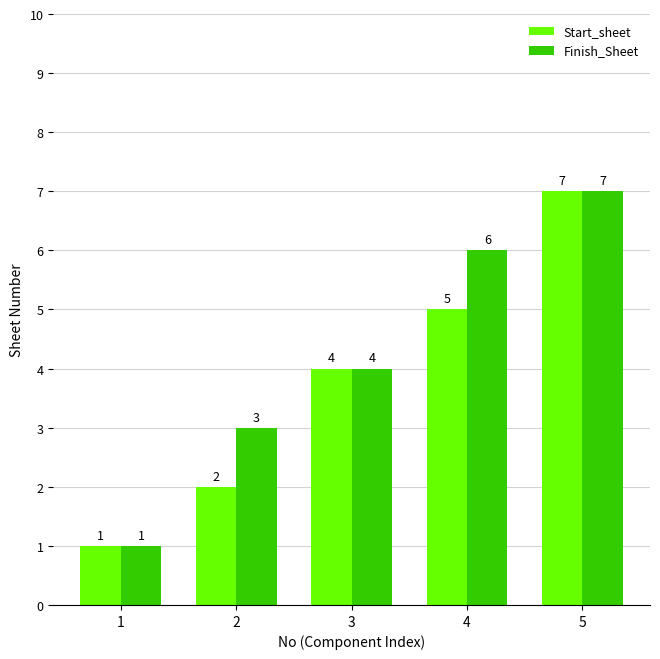

List the labels in order of Start_sheet value, largest first.

5, 4, 3, 2, 1